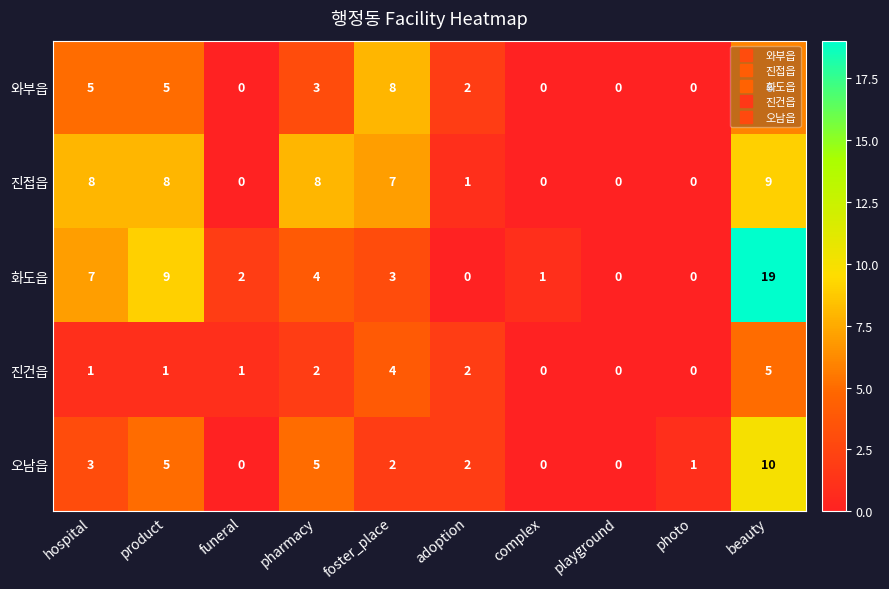

What is the difference between the highest and lowest values at complex?

1